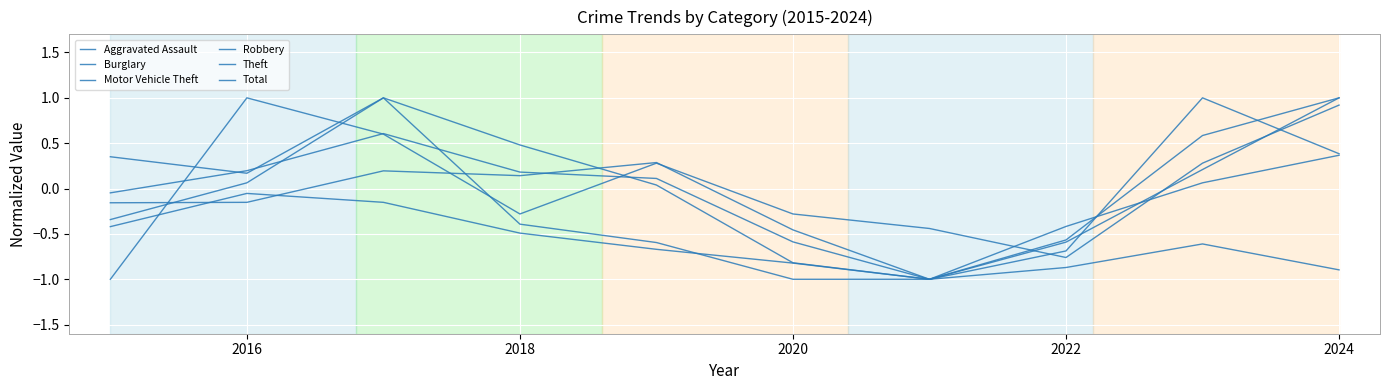

Is this an area chart (filled region under the line)?

No